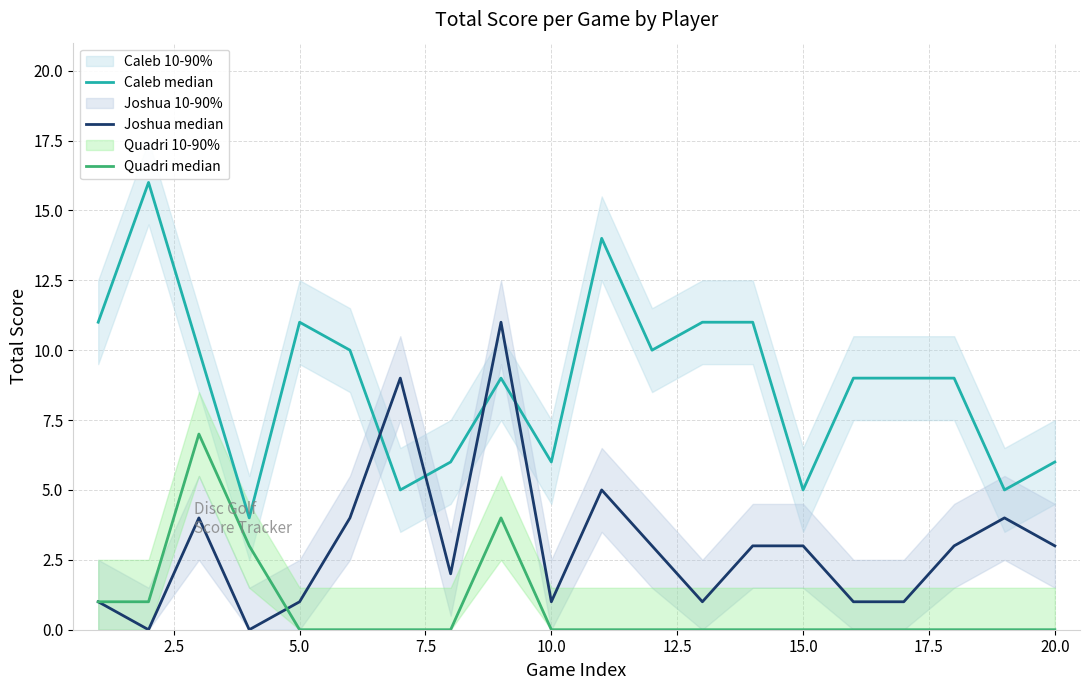

In Caleb median, how many points are higher than both neighbors (excluding endpoints)?

4